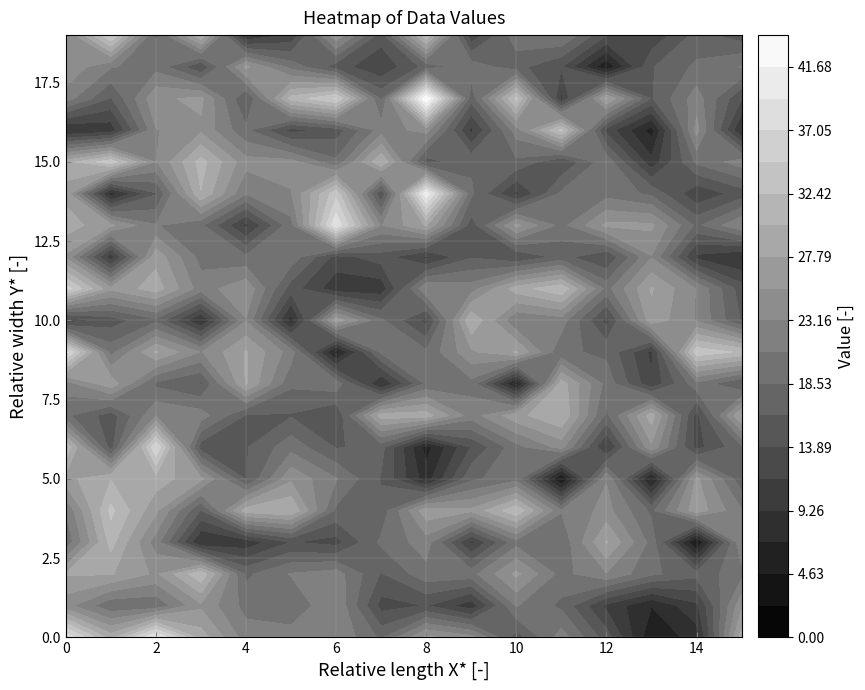

What is the total value across all series at 12?

364